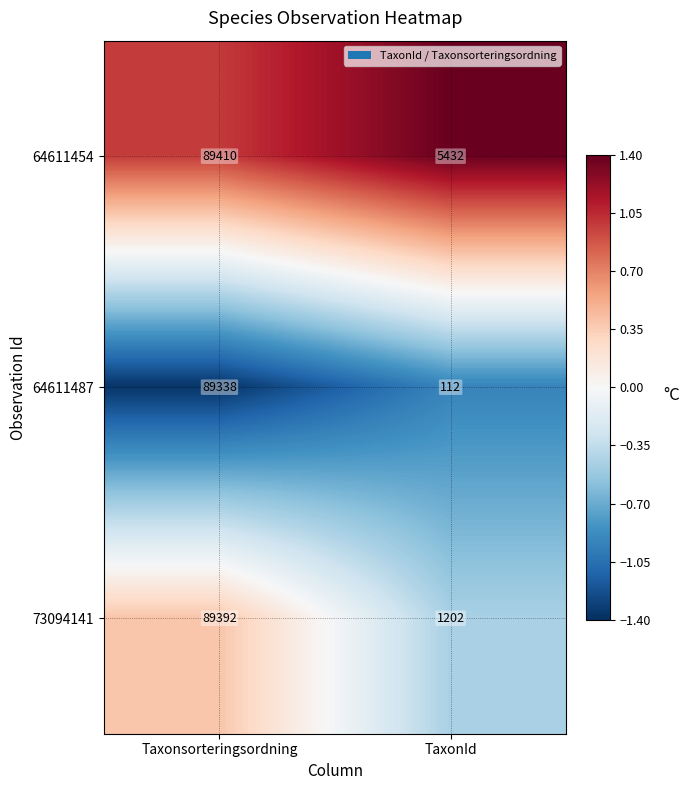

Rank the series by their maximum value, from lowest to highest.

64611487, 73094141, 64611454